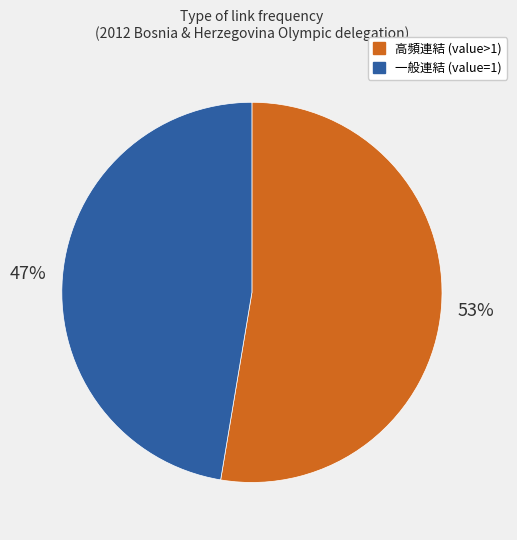

Is there a majority slice in this chart?

Yes